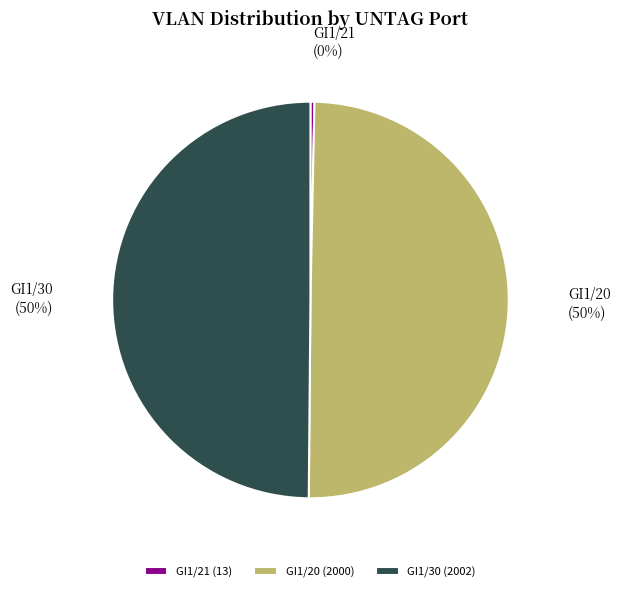

To the nearest percent, what percentage of the pie is GI1/20?

50%